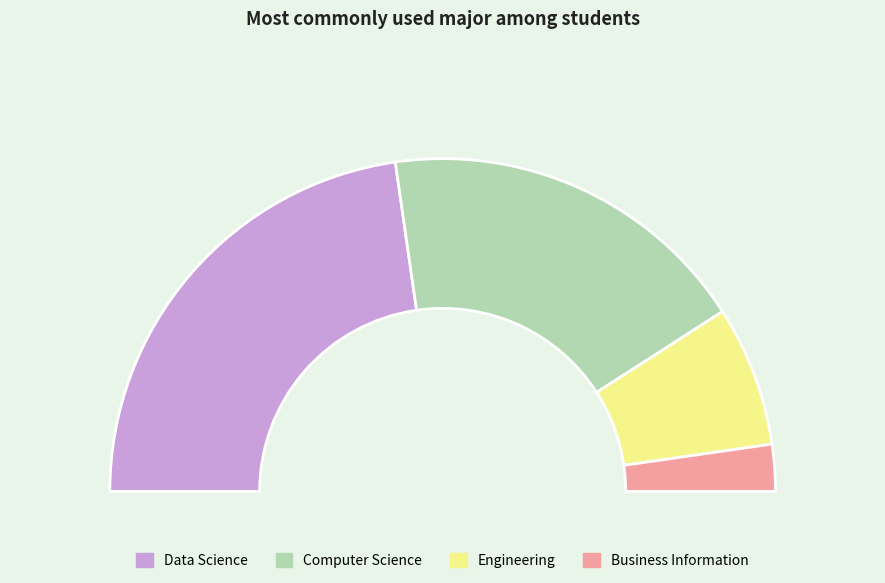

Is it true that Business Information is 5% of the pie?

True